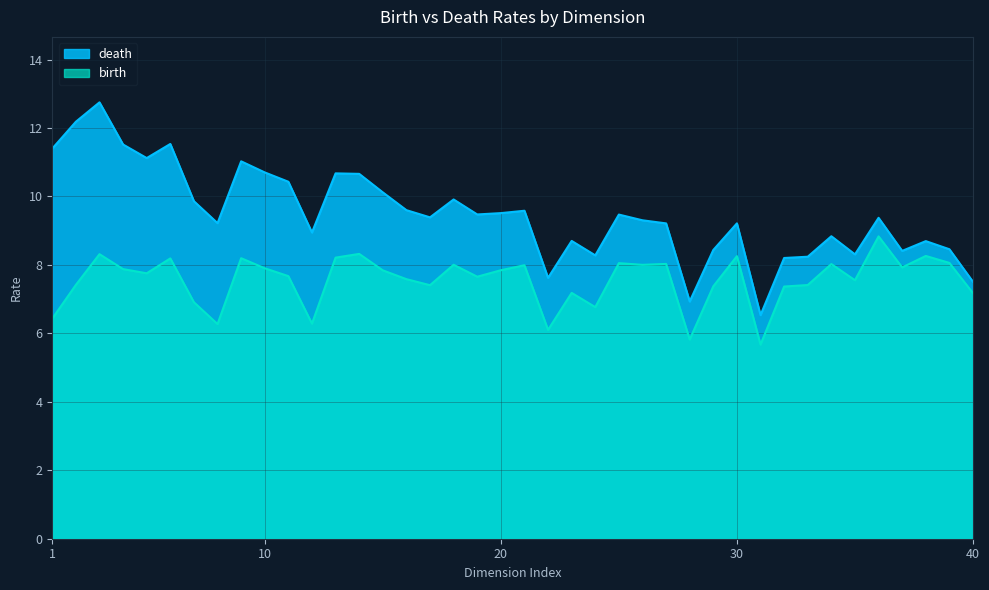

True or false: birth and death cross at least once.

False